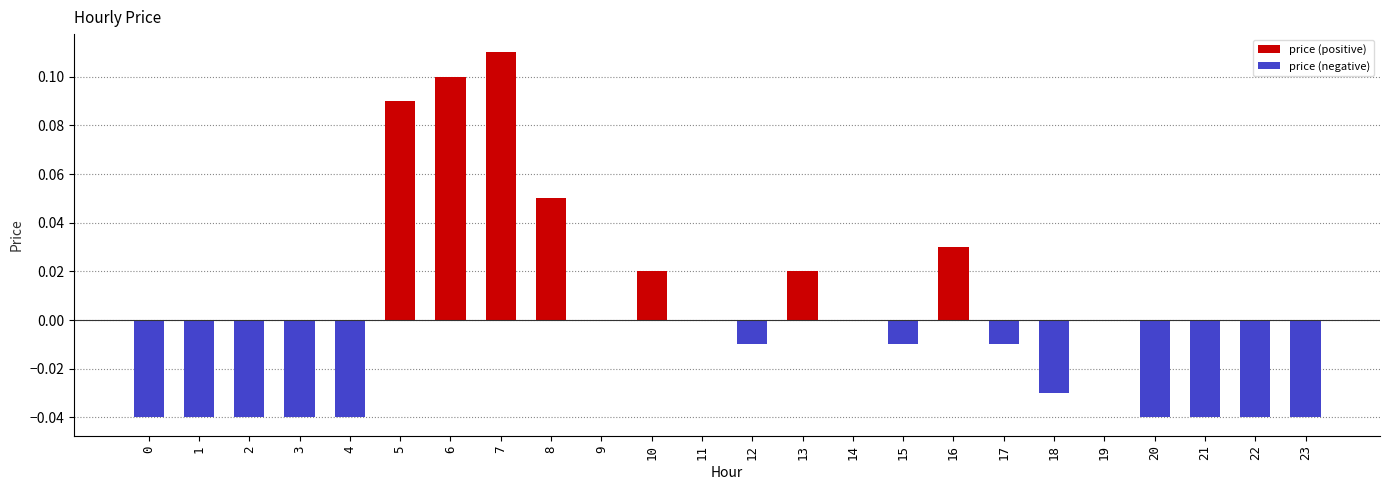

Is it true that price (negative) equals -0.0 at 15?

False